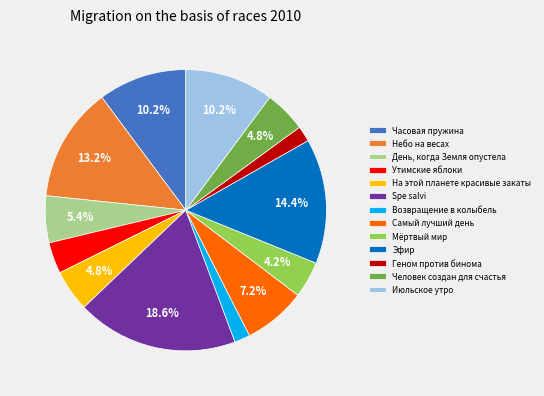

What is the largest slice in the pie chart?

Spe salvi